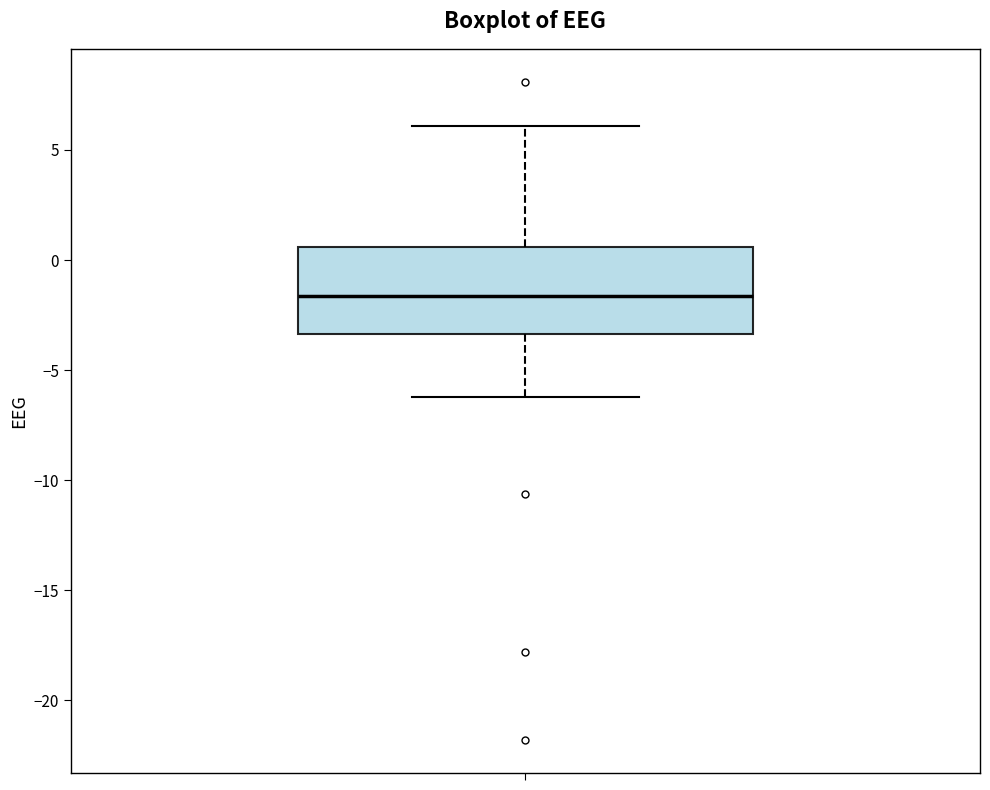

Where is the lower edge of the box on the y-axis? The values are not printed on the chart, so give them approximately, as read against the axis.

-3.5